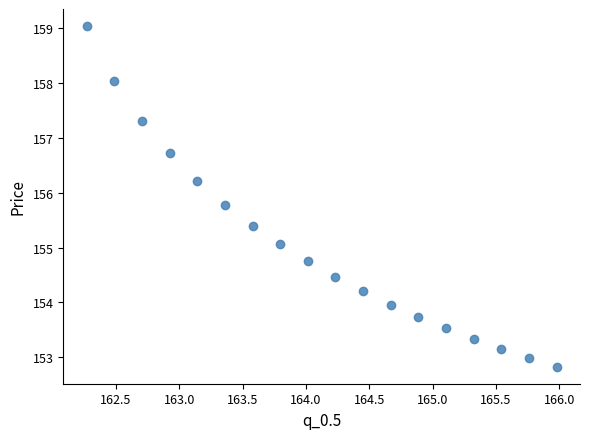

What is the range of Y values (max minus min)?

6.2